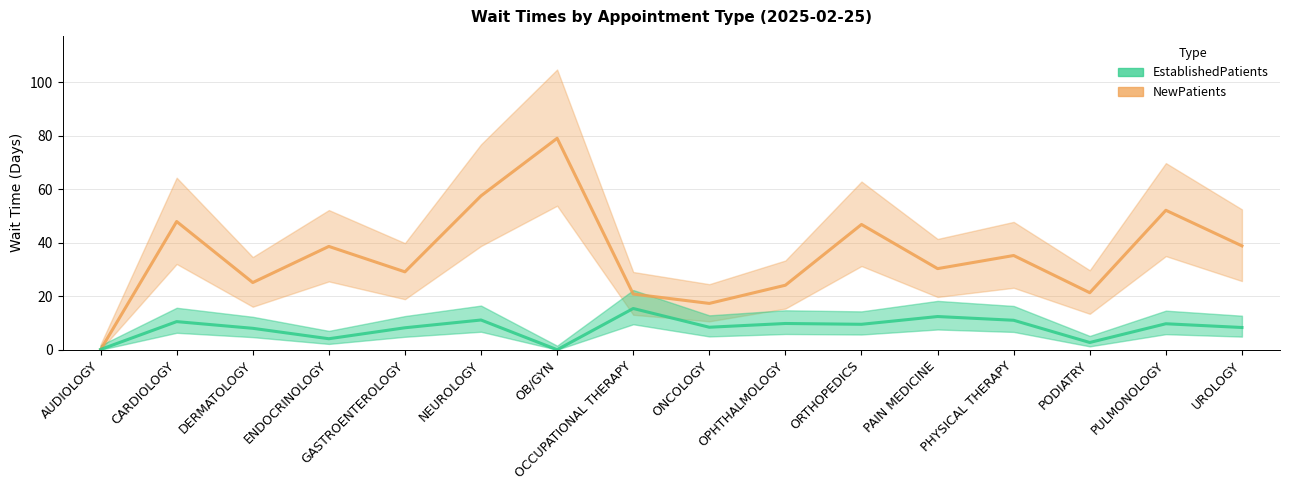

Between which two adjacent categories do EstablishedPatients and NewPatients first intersect?

AUDIOLOGY and CARDIOLOGY